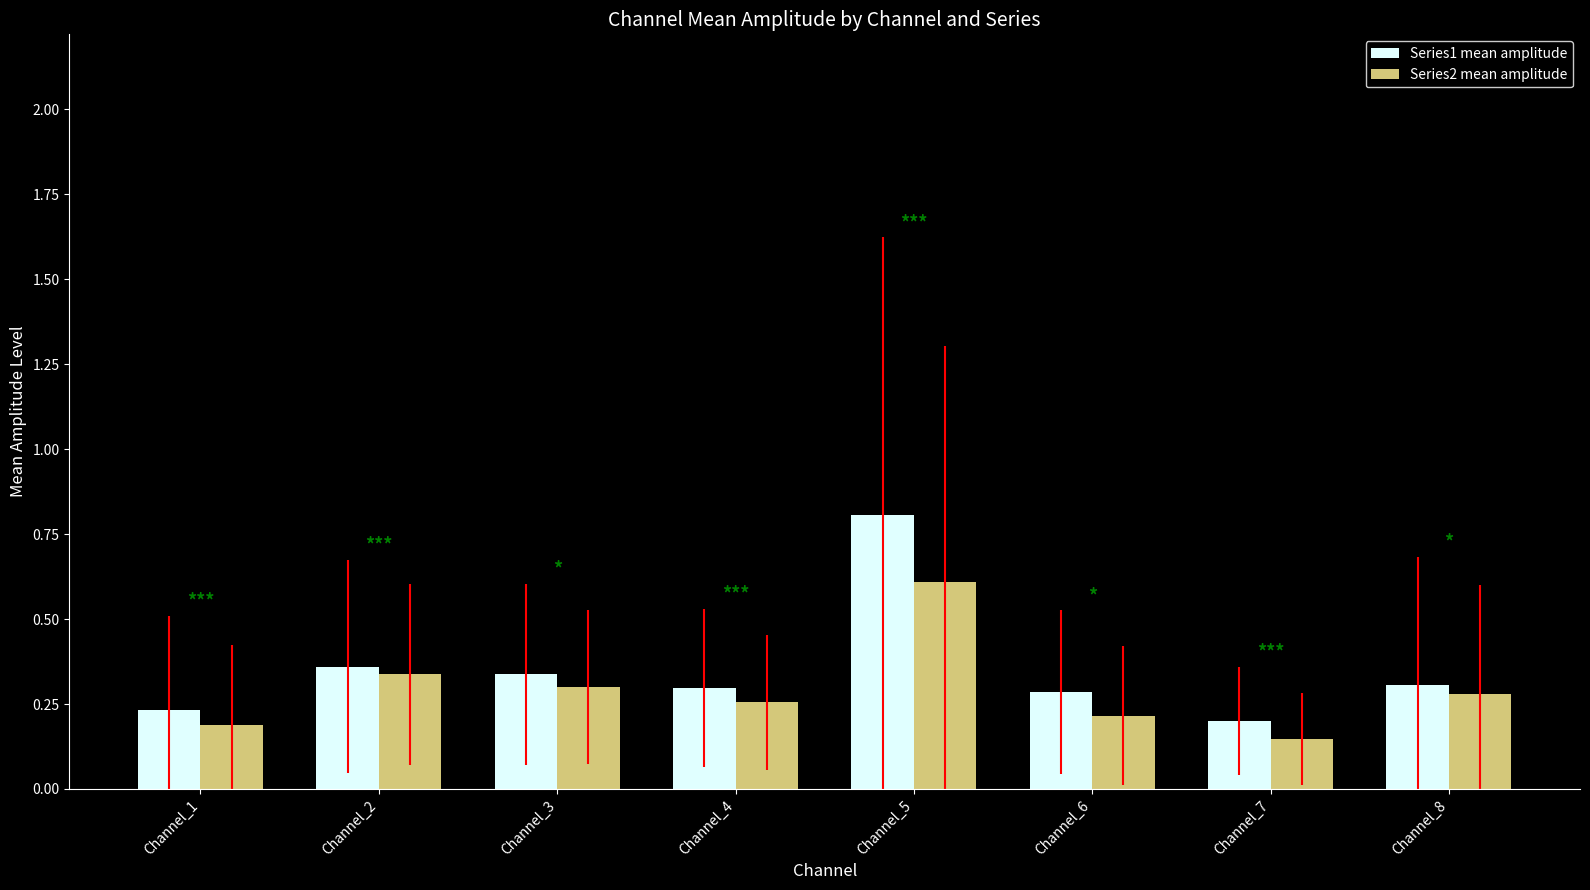

What is the value of the Series1 mean amplitude bar at the 5th from the left?

0.8